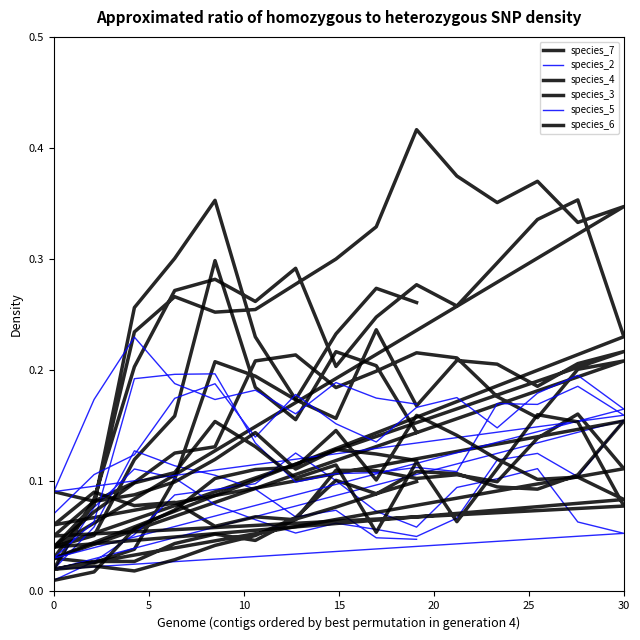

What is the difference between the second highest and minimum values in the species_7 series?

0.2